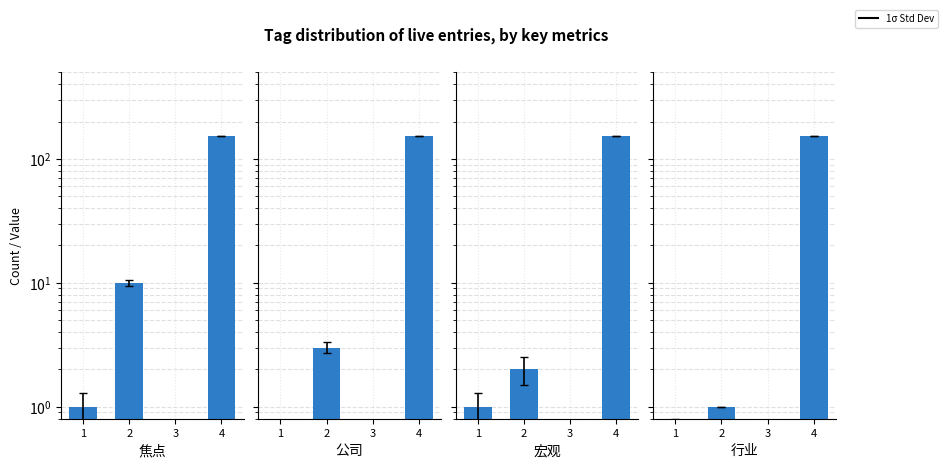

What is the average value of the 行业 series?

38.5